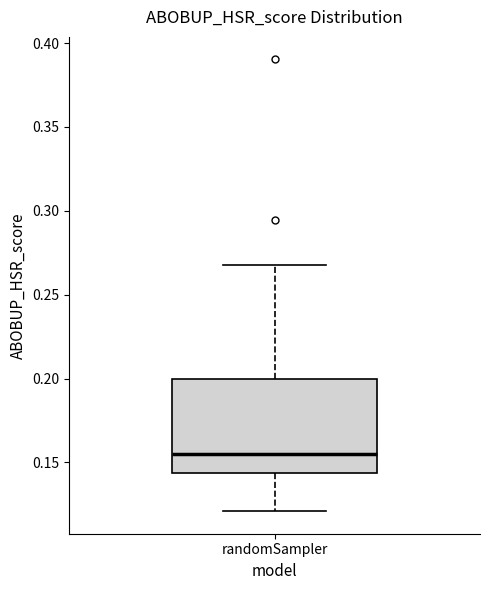

Read this box plot against the y-axis: the position of the median line, the range covered by the box, and the ends of both whiskers. The values are not printed on the chart, so give them approximately, as read against the axis.

median 0.155, box 0.145 to 0.200, whiskers 0.120 to 0.270